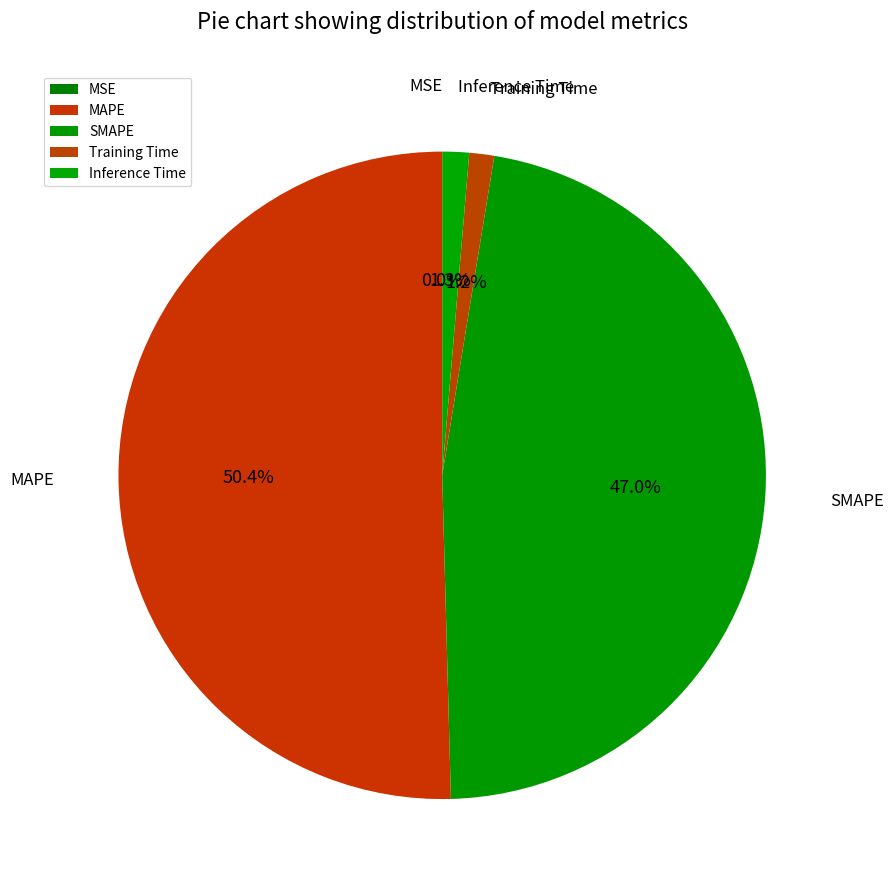

Which slice represents more than half of the pie?

MAPE